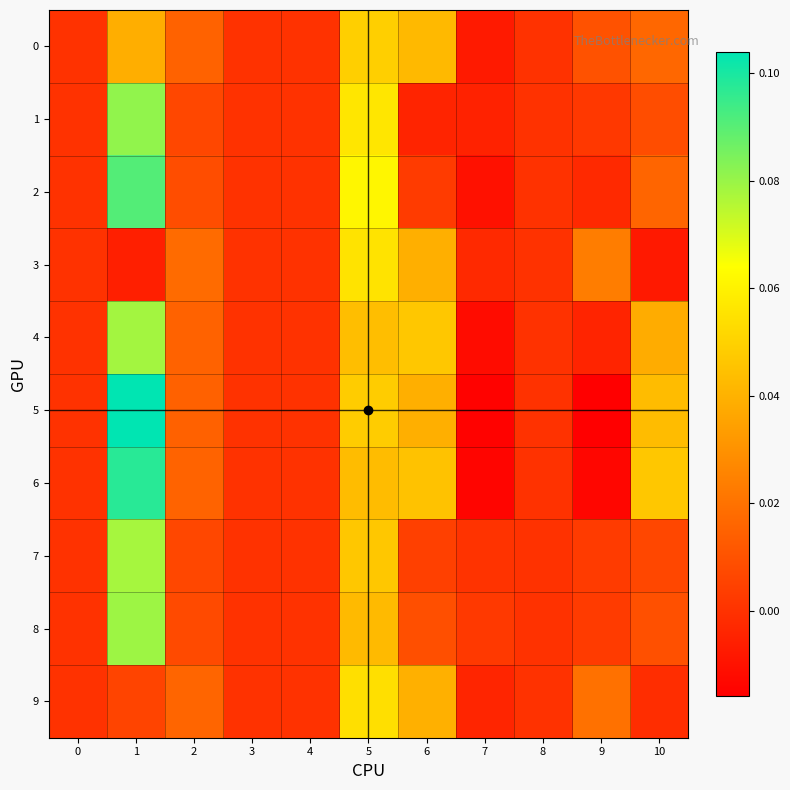

Which has a higher value, 8 or 4?

8